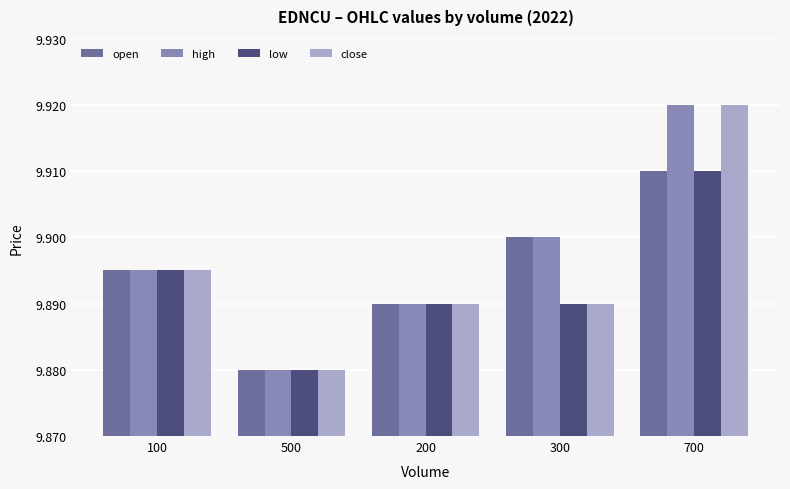

Which category has the highest value in the low series?

700